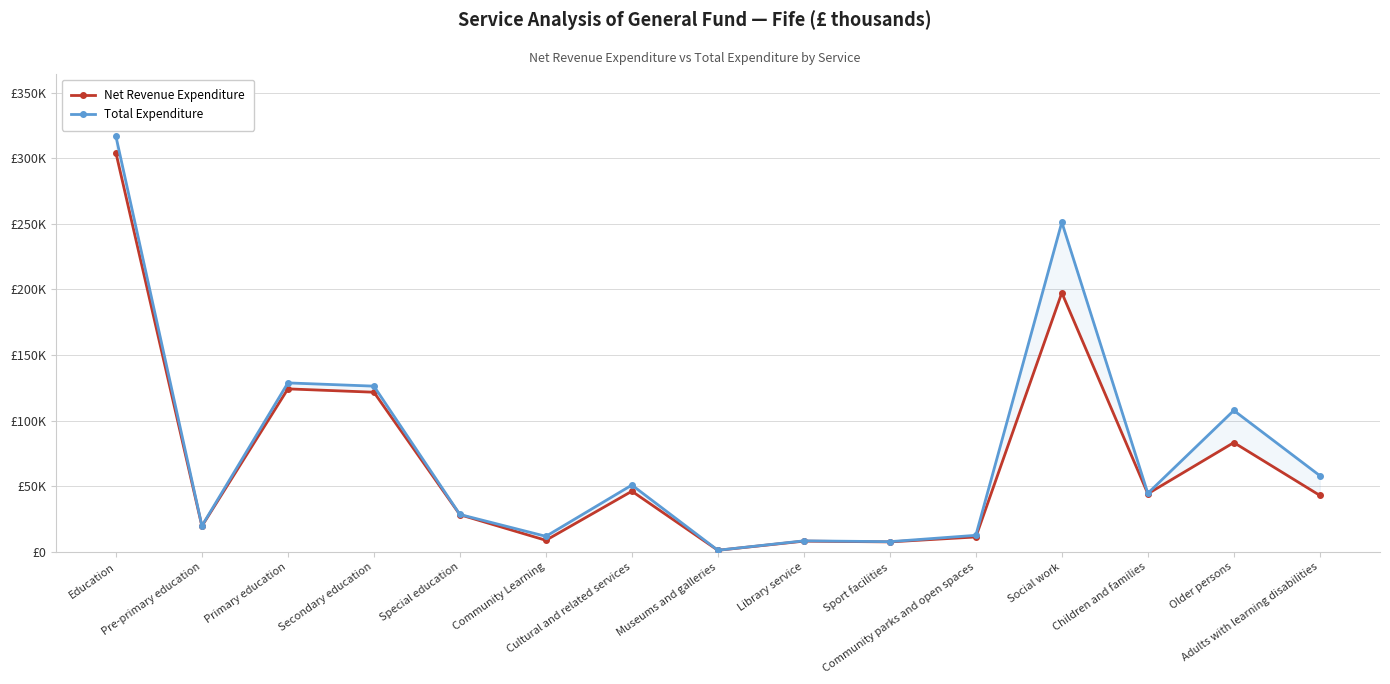

Is it true that Net Revenue Expenditure equals 277323 at Social work?

False